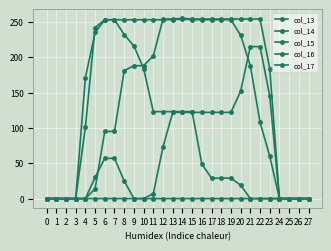

Rank the series at 27 from highest to lowest value.

col_13, col_14, col_15, col_16, col_17